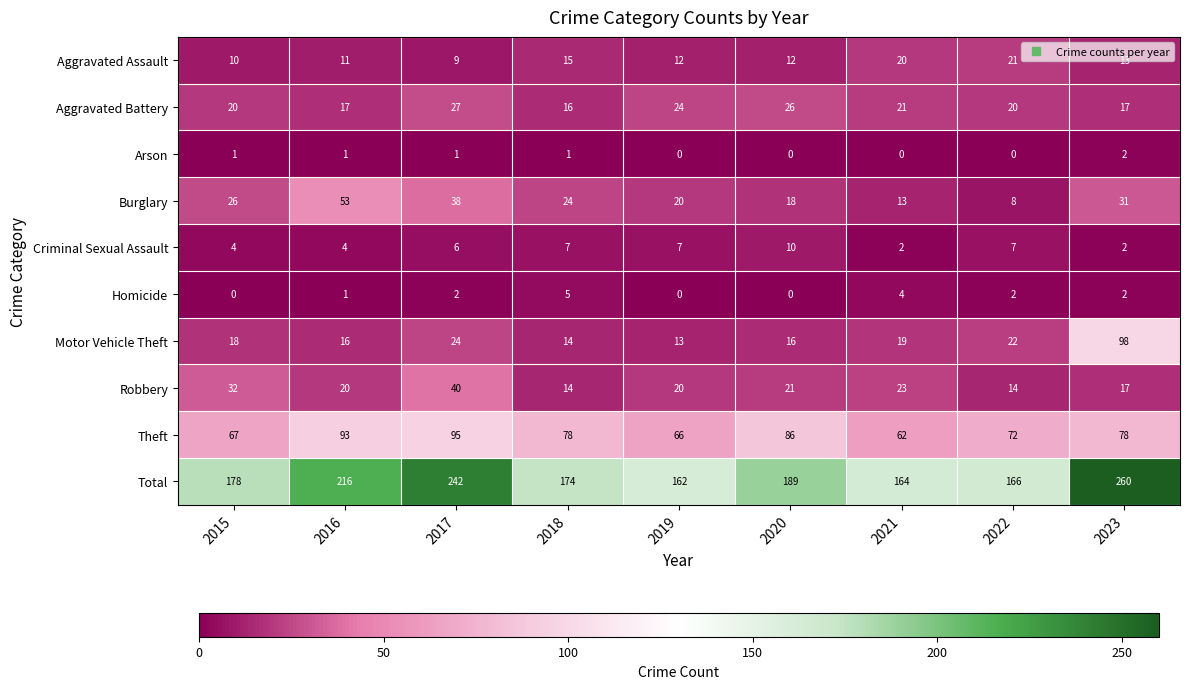

What is the maximum value shown in the chart?

260